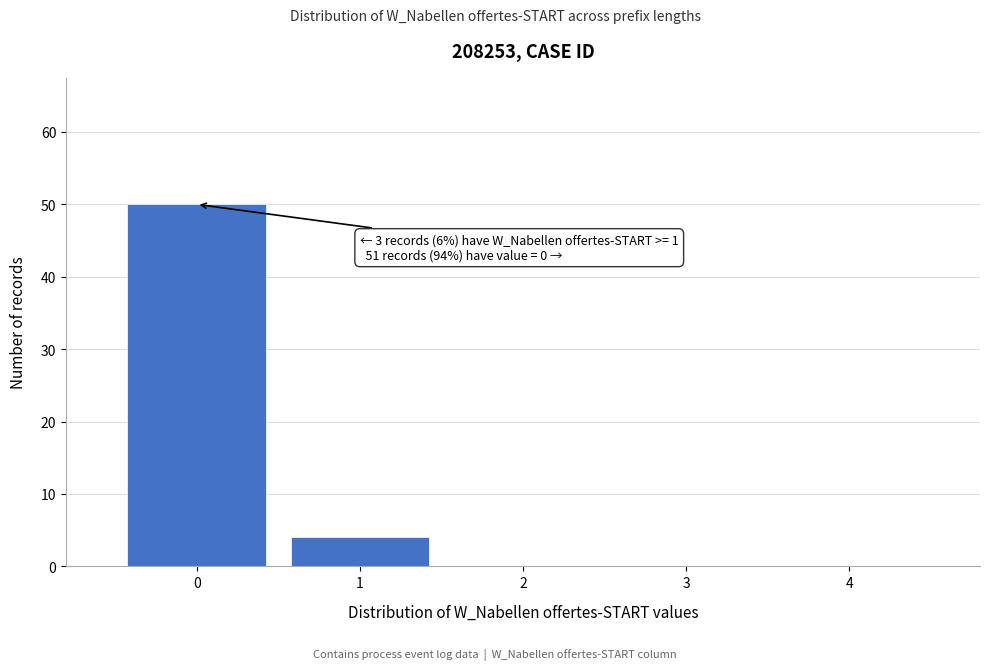

Reading right to left, what are all the values shown in this chart?

4=0	3=0	2=0	1=4	0=50